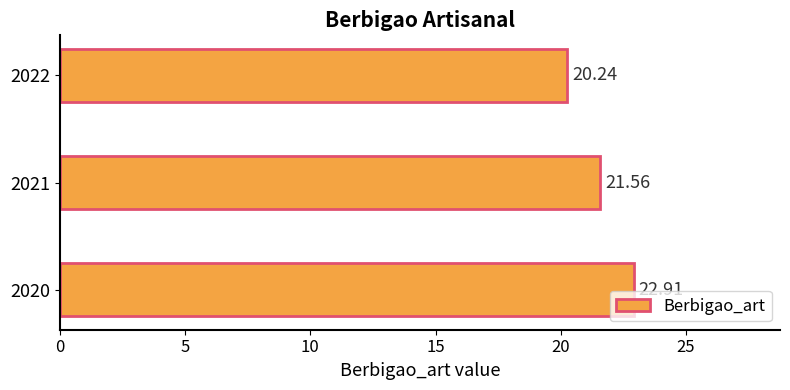

Does the chart contain any negative values?

No